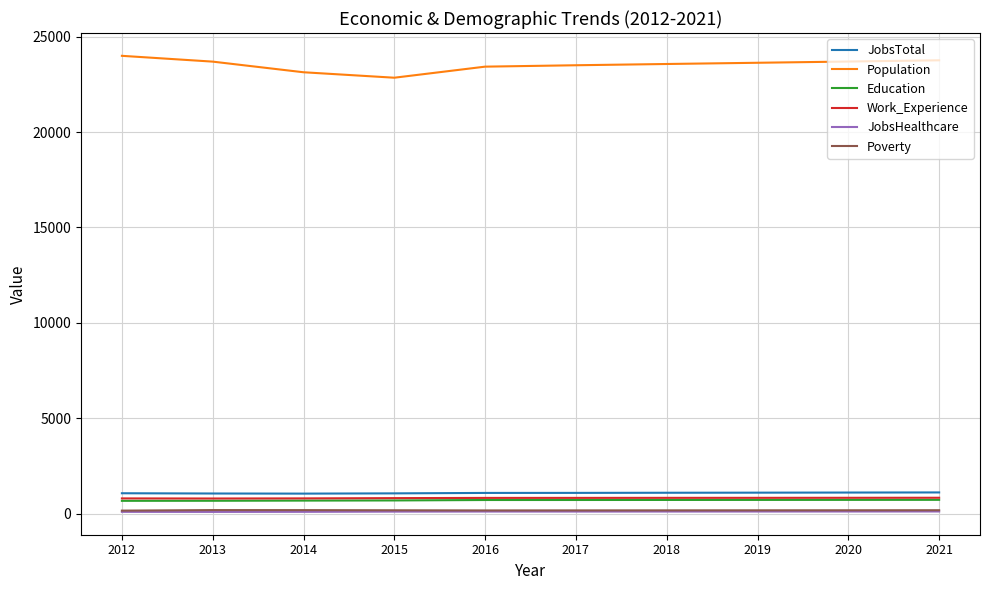

True or false: JobsTotal and Work_Experience cross at least once.

False